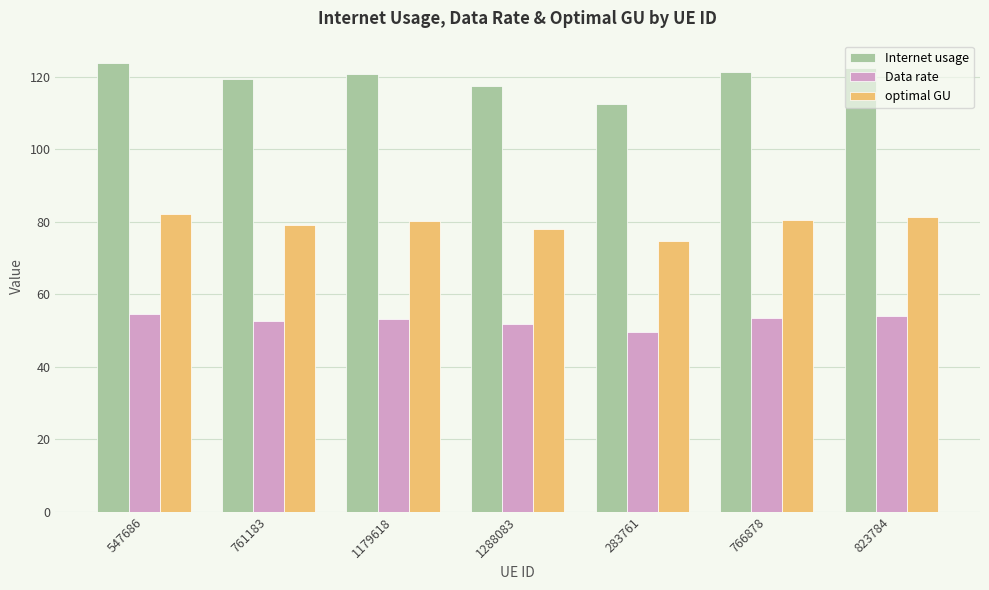

What is the value of the optimal GU bar at the 5th from the left?

74.6